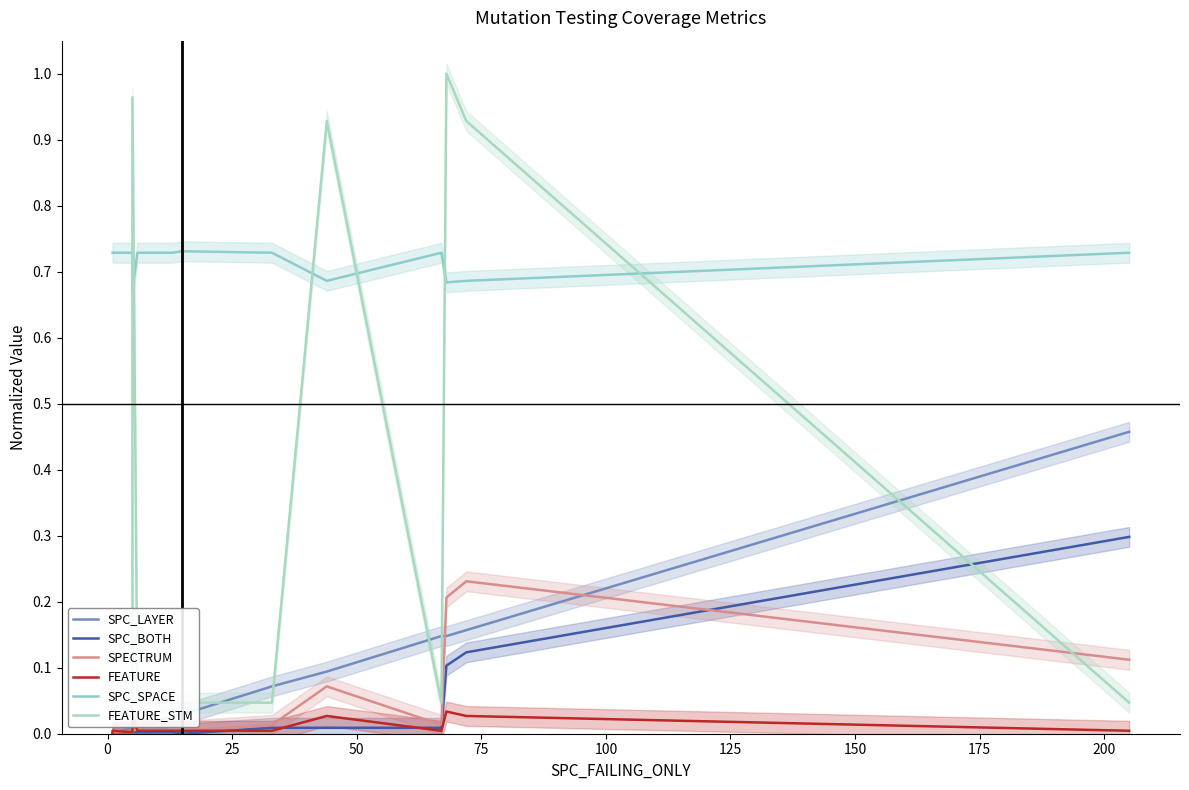

Between 100 and 150, which is larger?

150